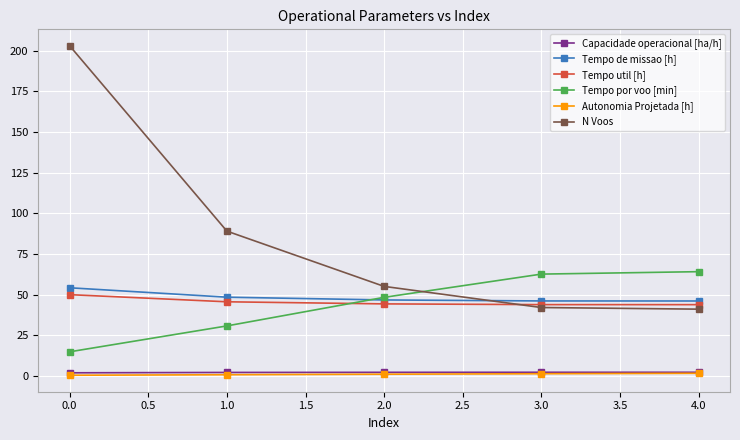

Is this an area chart (filled region under the line)?

No